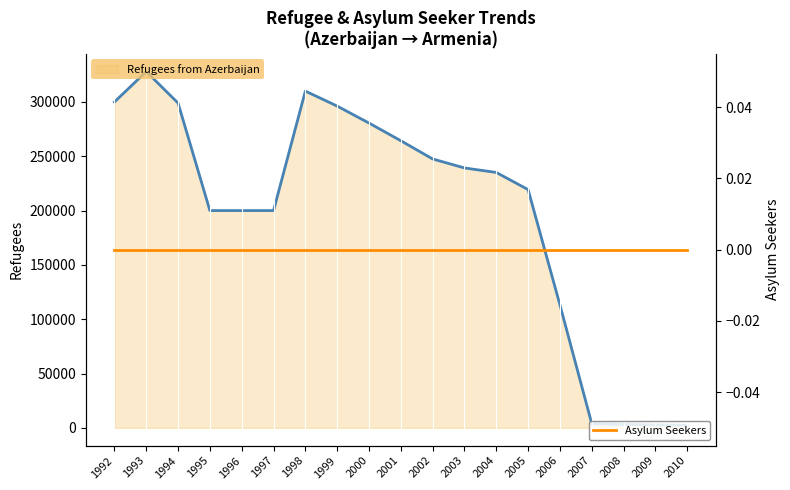

True or false: Asylum Seekers and Refugees (Azerbaijan→Armenia) cross at least once.

False